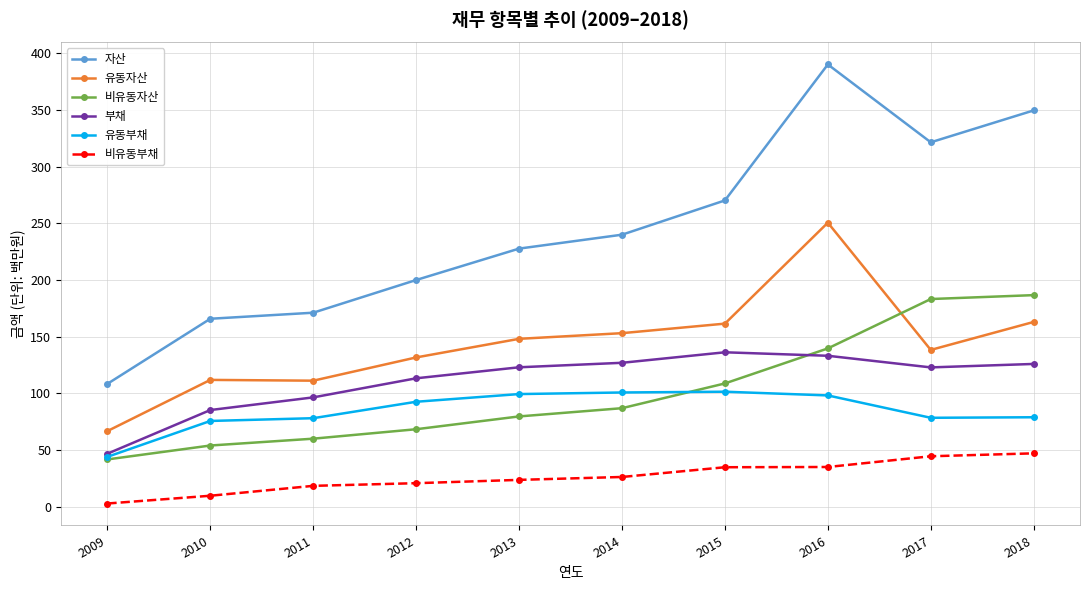

Where is the first local minimum for 부채?

2017